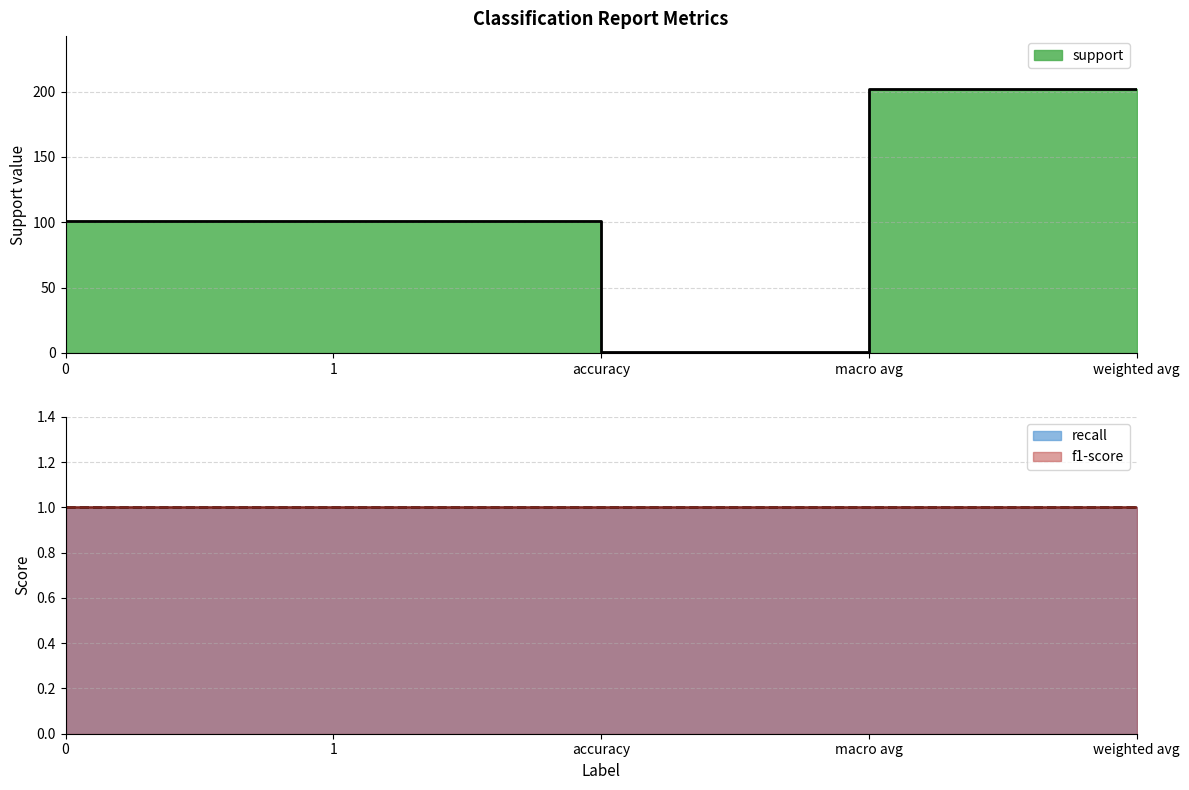

True or false: support has a value of 202 at weighted avg.

True